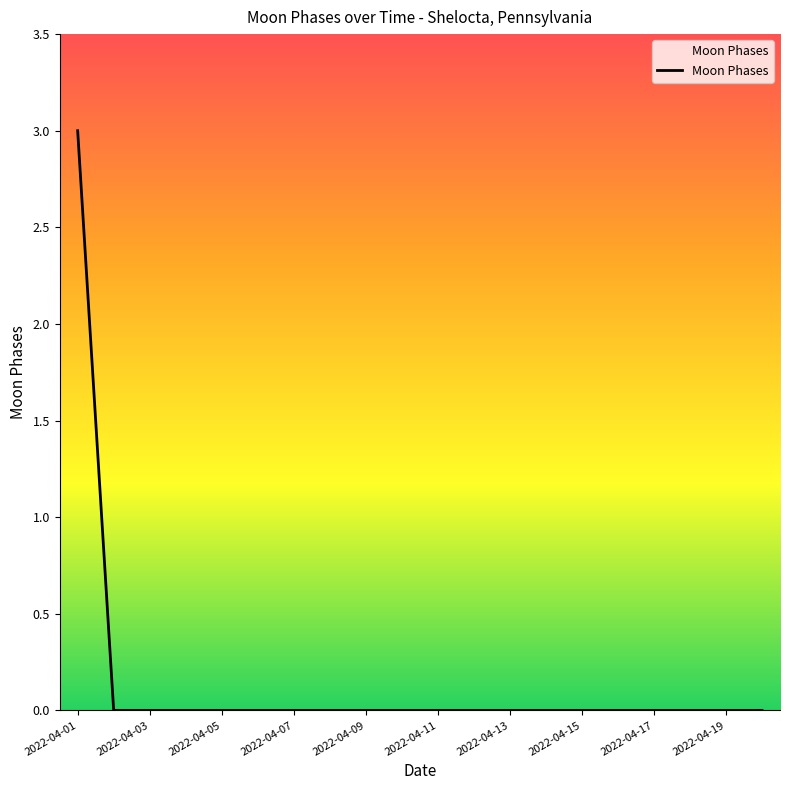

What is the greatest value displayed?

3